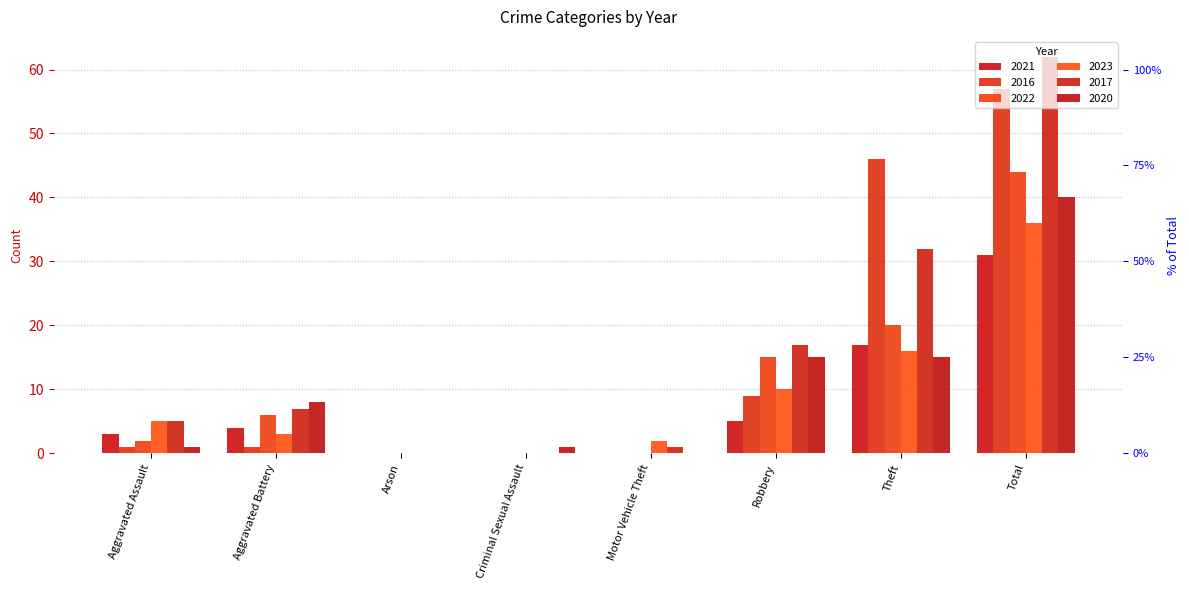

True or false: 2017 has a value of 17 at Robbery.

True